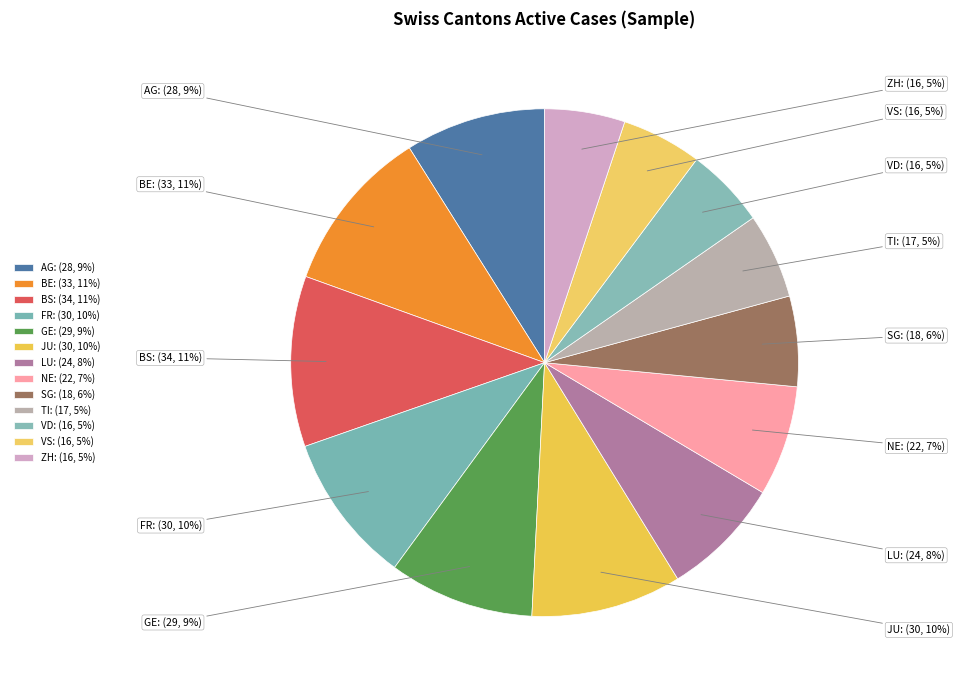

What percentage is NOT represented by BE?

89.5%